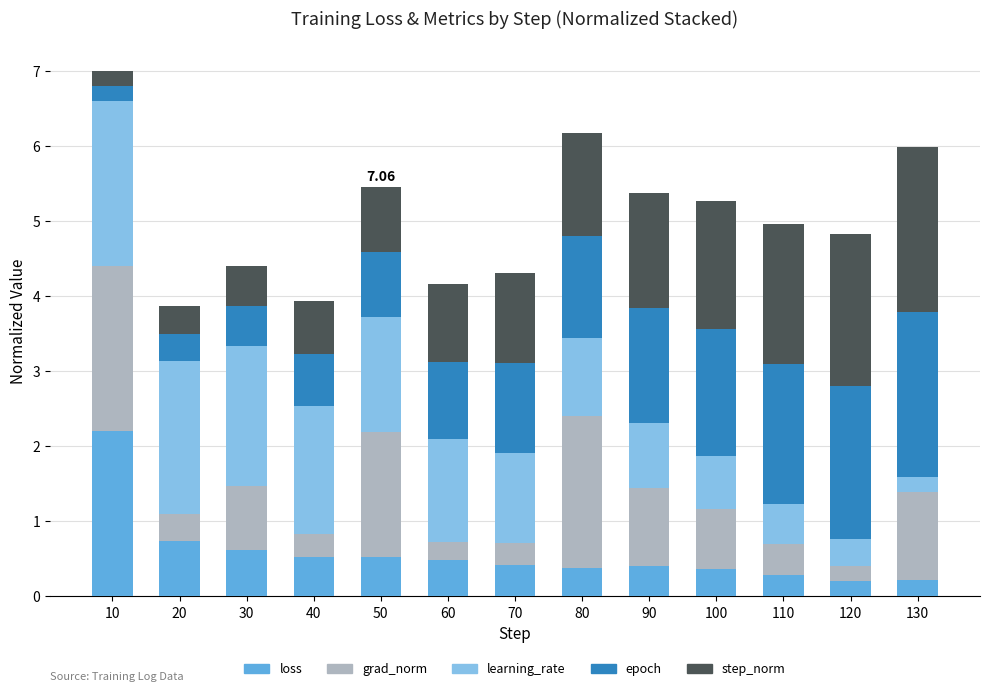

What is the average value of the loss series?

0.6